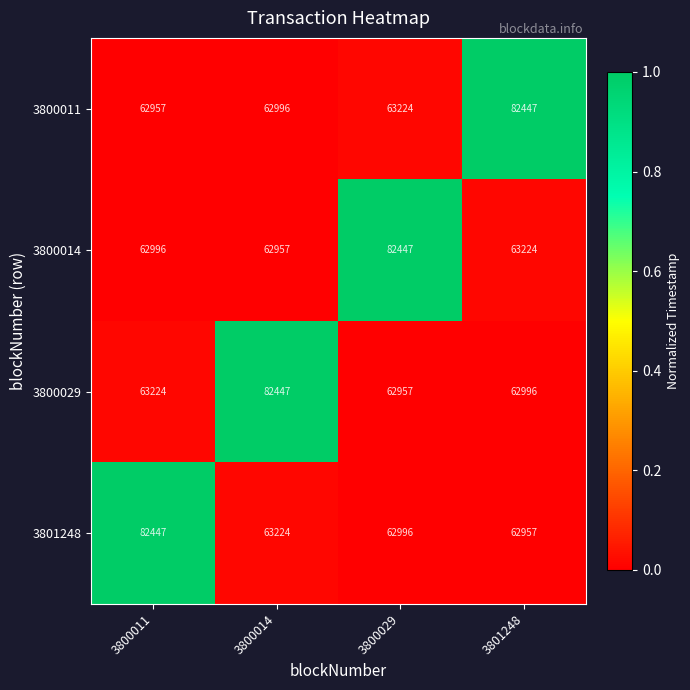

What is the difference between the maximum and second lowest values in the 3800014 series?

19451